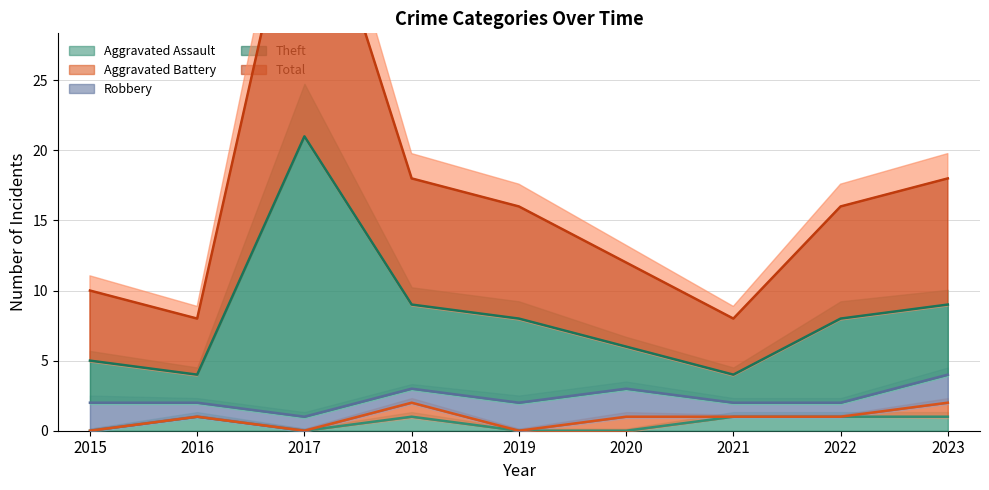

Which series has the largest total across all categories?

Total (line)